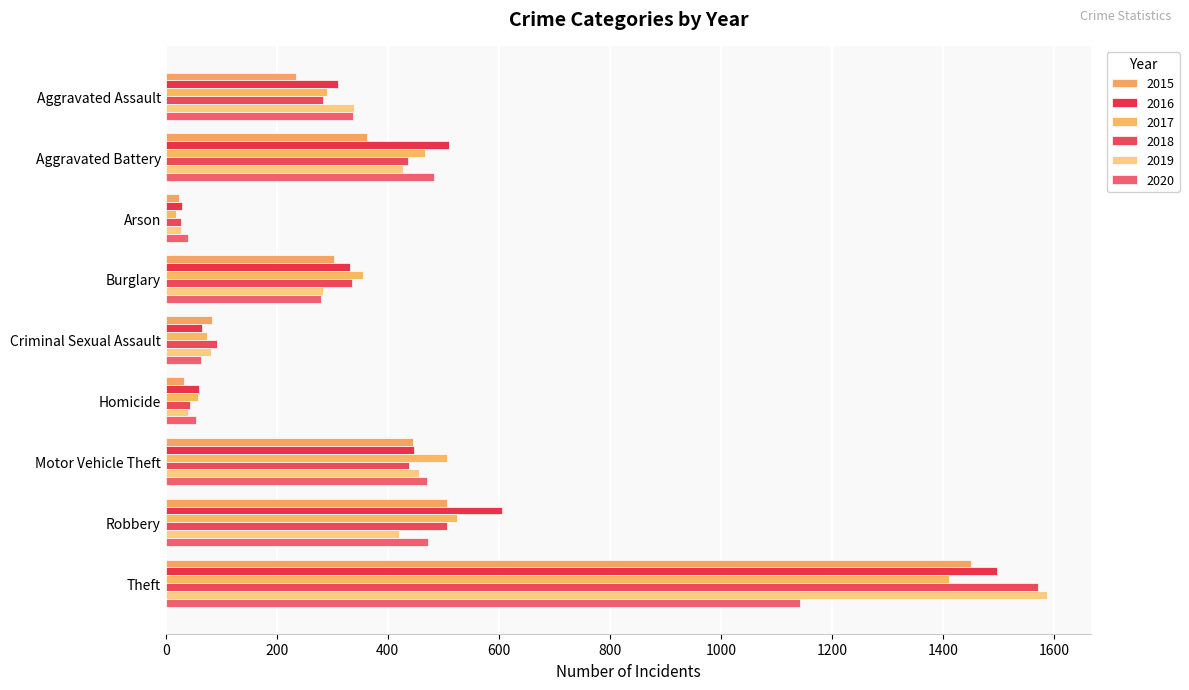

Reading left to right, what are all the values shown in this chart?

2015: 235	363	24	303	84	33	445	506	1451
2016: 310	510	29	331	65	60	447	606	1498
2017: 291	467	19	356	74	58	507	525	1410
2018: 284	437	27	336	92	44	438	507	1571
2019: 340	428	27	283	81	40	457	420	1588
2020: 337	483	41	279	64	55	471	473	1143